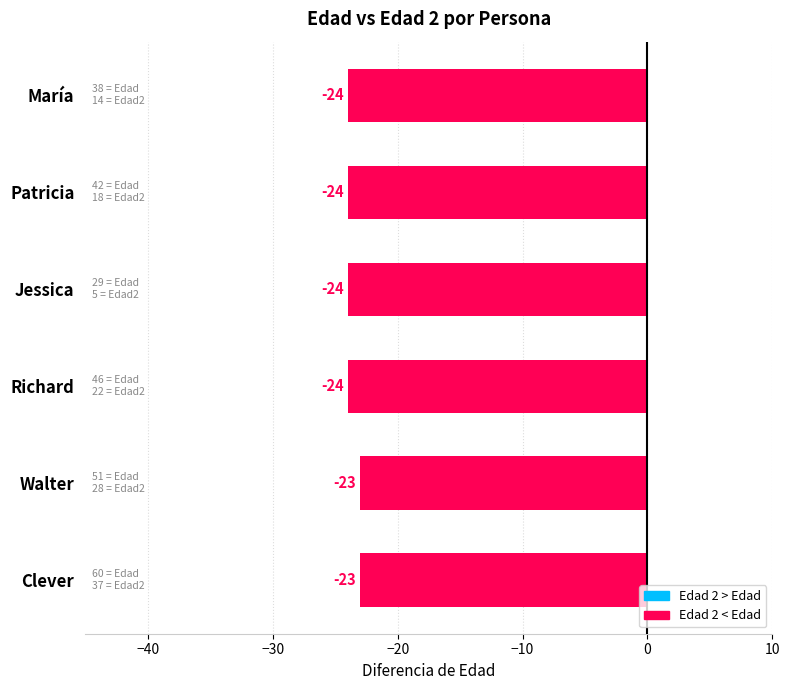

What is the minimum value shown in the chart?

-24